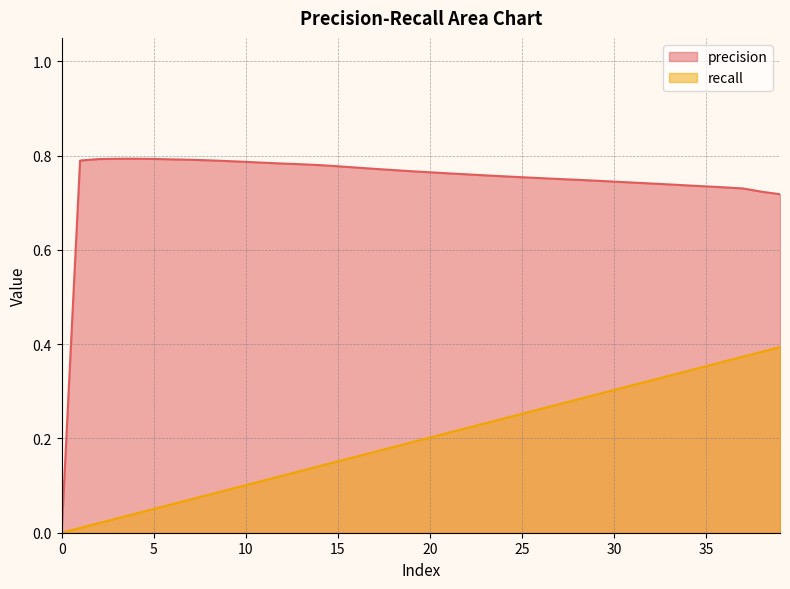

True or false: recall and precision cross at least once.

False